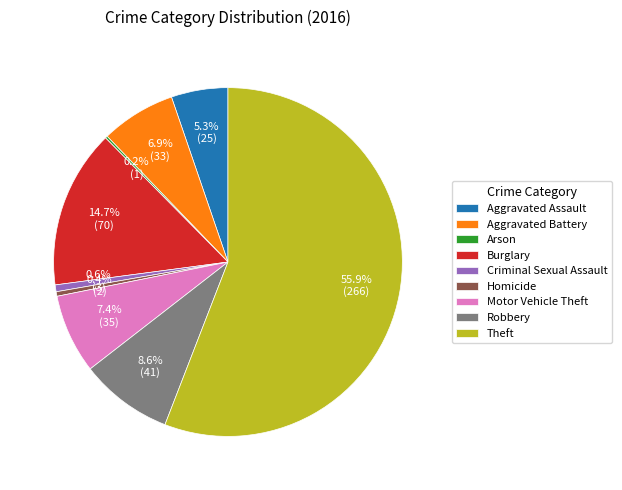

The Aggravated Assault slice represents 19% of the pie. True or false?

False